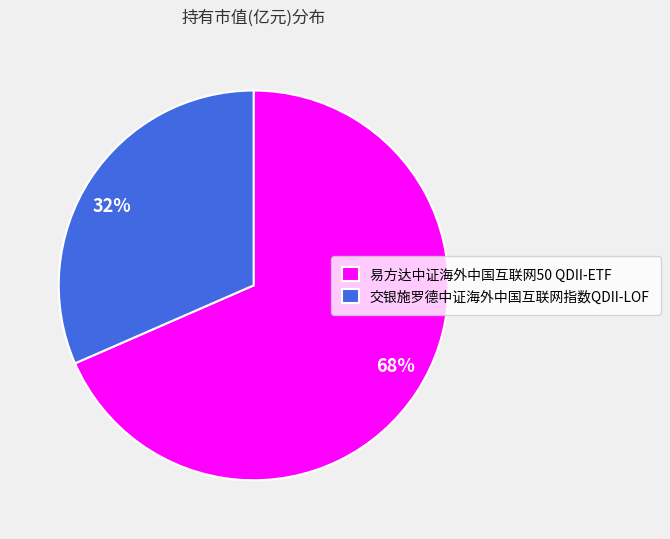

The 交银施罗德中证海外中国互联网指数QDII-LOF slice represents 32% of the pie. True or false?

True